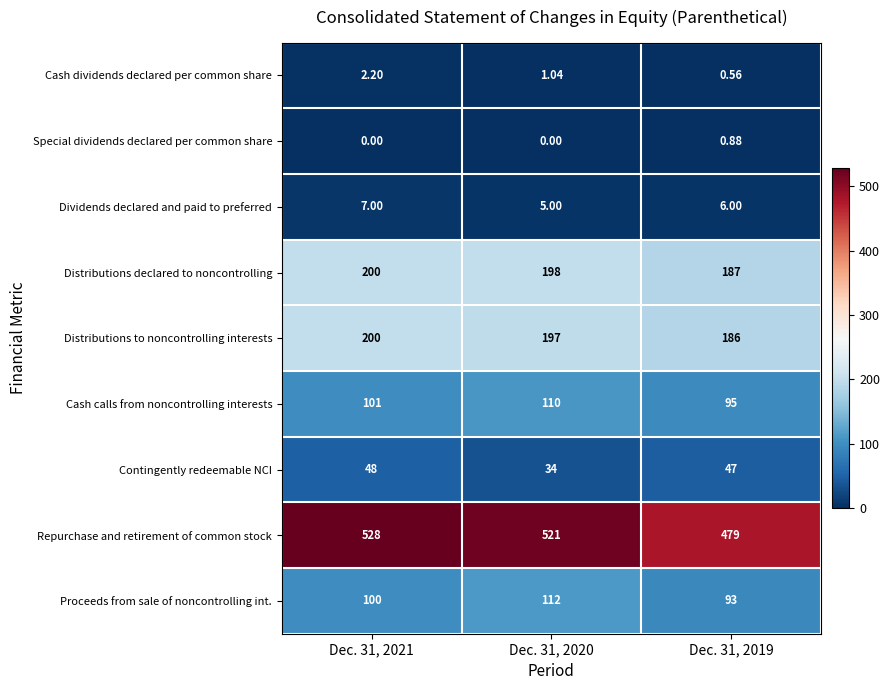

Which series has the largest total across all categories?

Repurchase and retirement of common stock